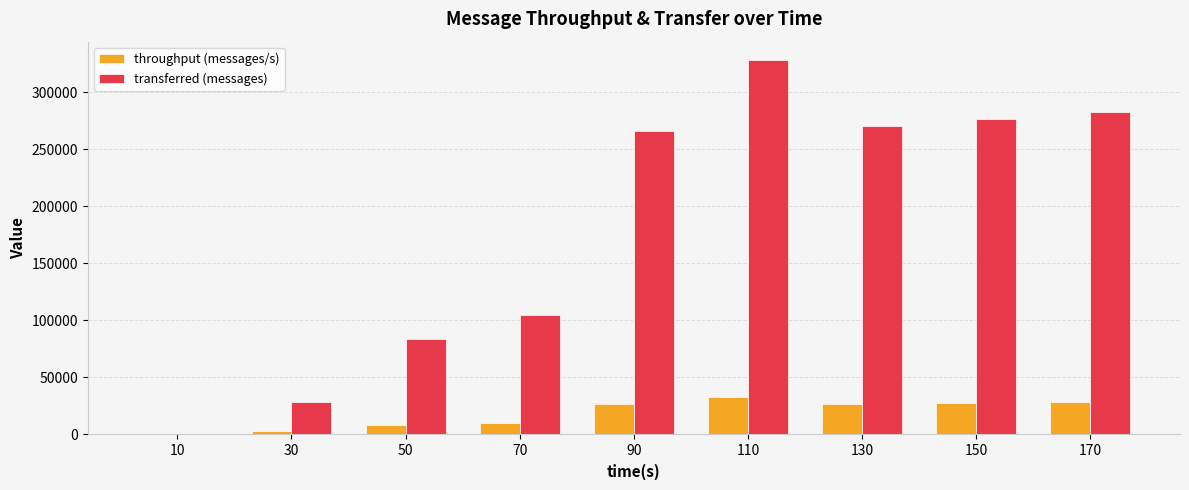

What is the spread (max minus min) of values at 110?

295146